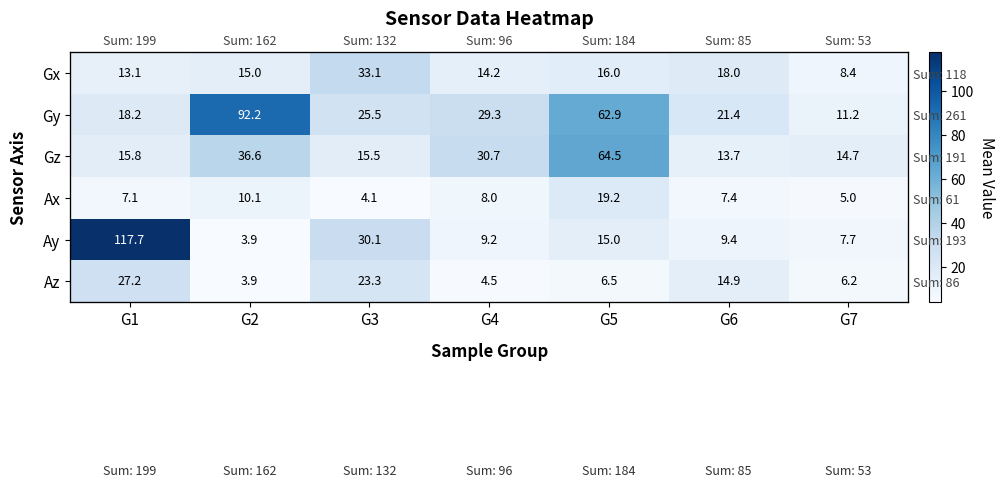

At which label does Ax first exceed 7?

G1